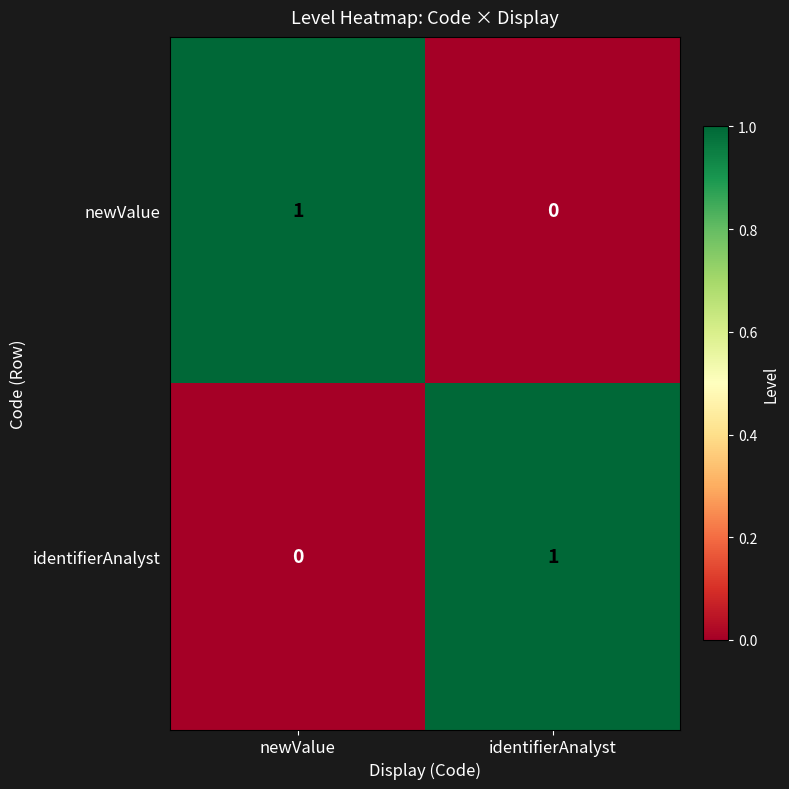

Is the value of identifierAnalyst at identifierAnalyst greater than the value of newValue at identifierAnalyst?

Yes